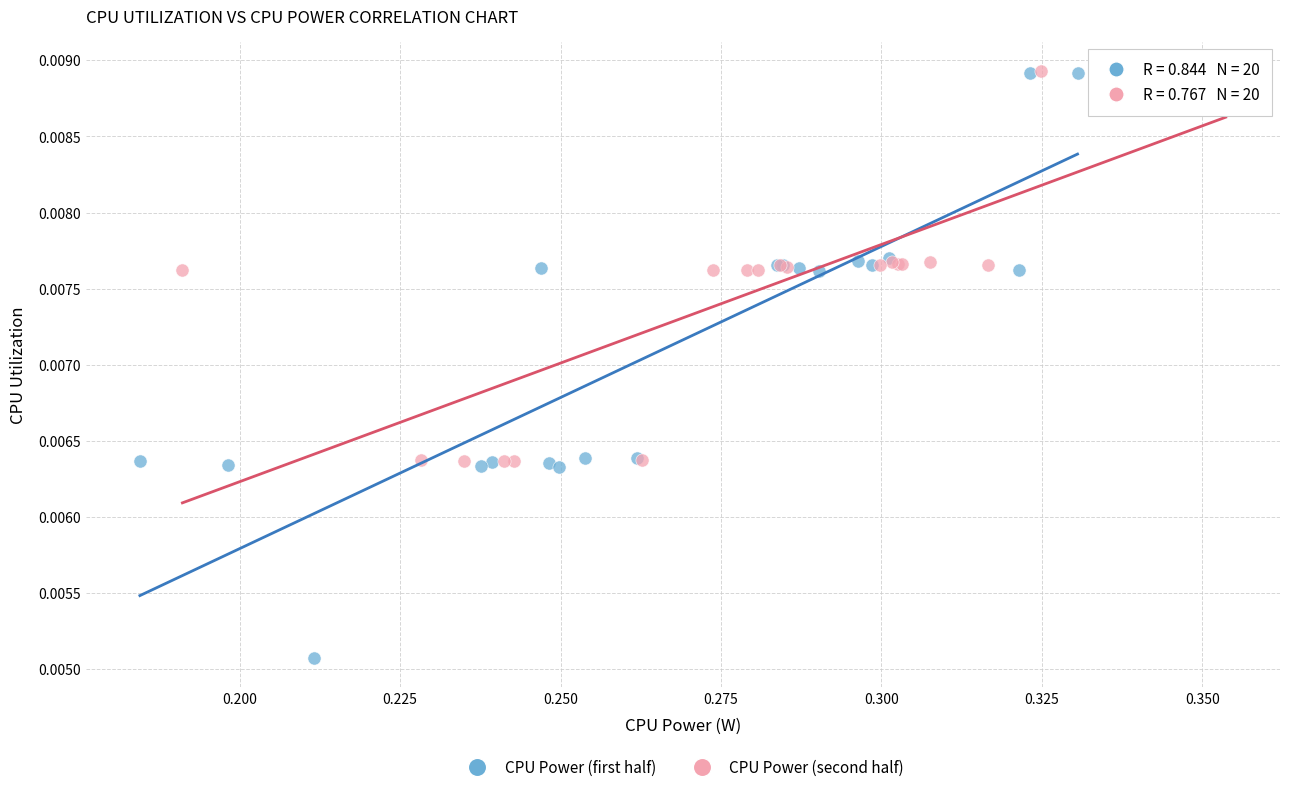

Which series has the widest spread of Y values?

CPU Power (first half)